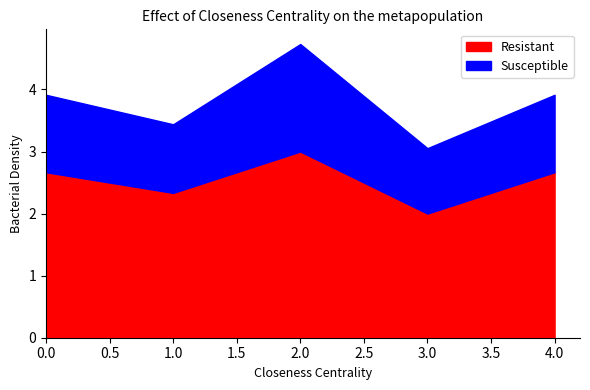

What is the maximum value shown in the chart?

3.0